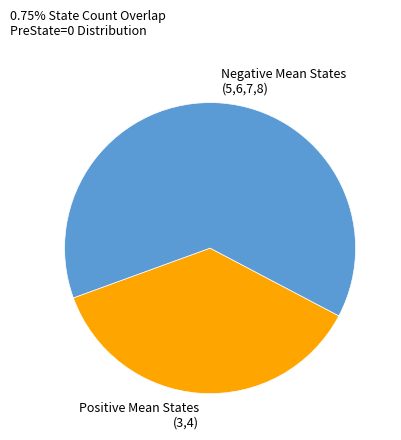

Which slice is the smallest?

Positive Mean States (3,4)